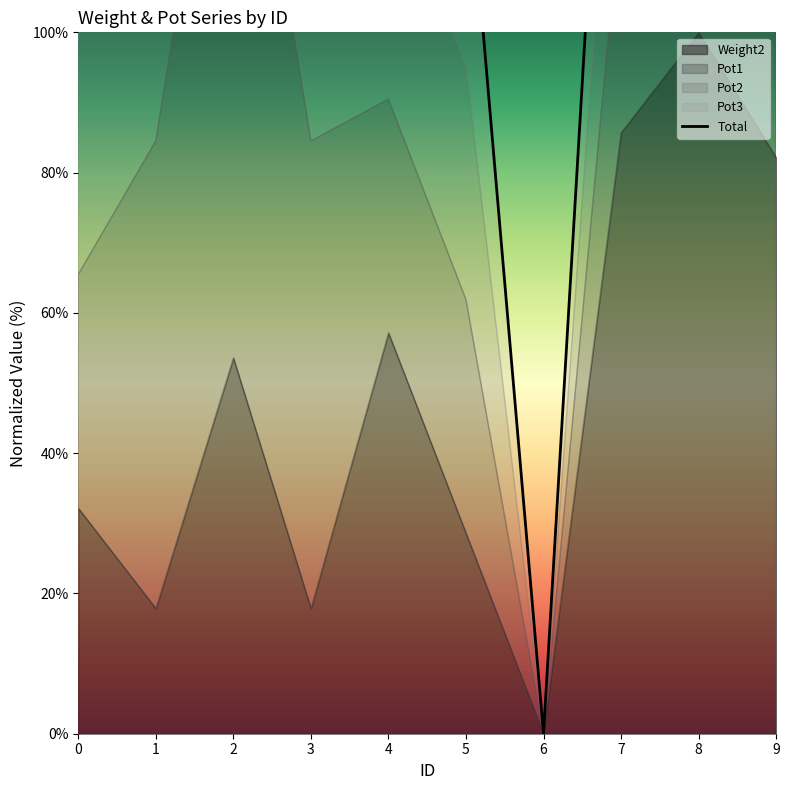

What is the sum of all values?

1875.0